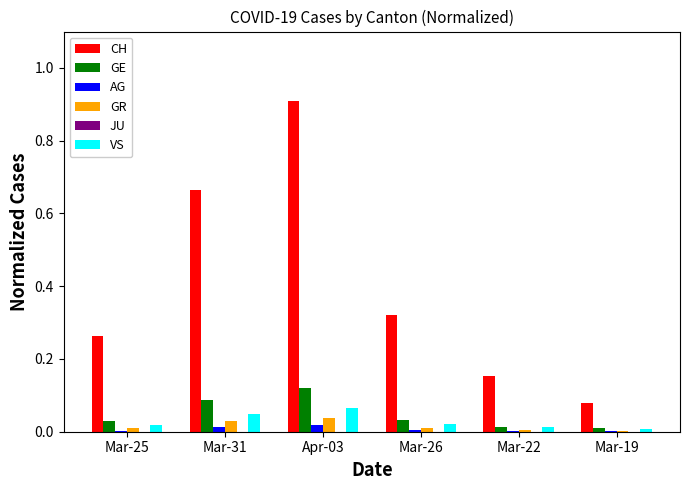

What is the sum of all CH values?

2.4